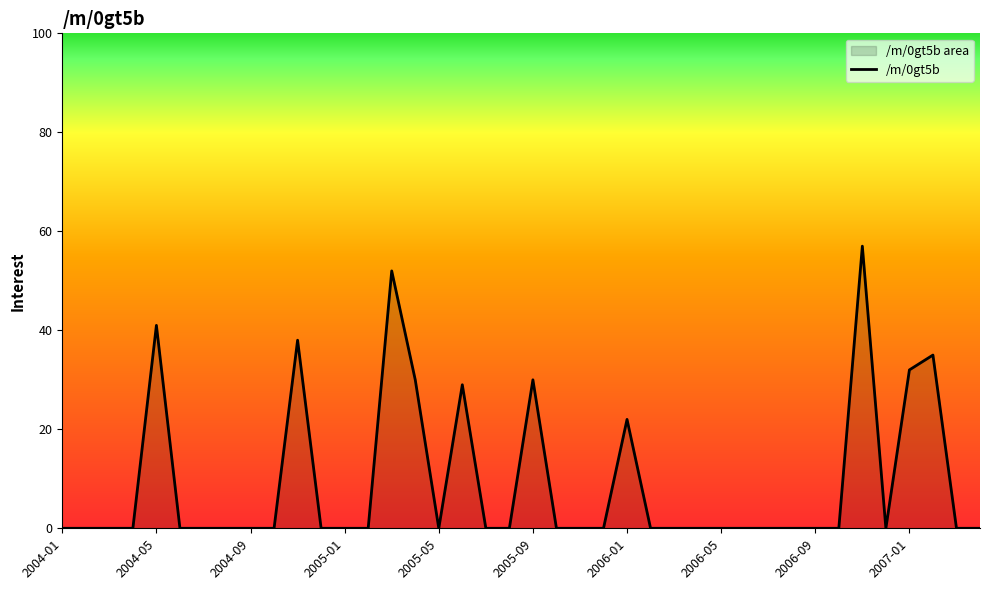

How many points are higher than both their immediate neighbors (excluding endpoints)?

8